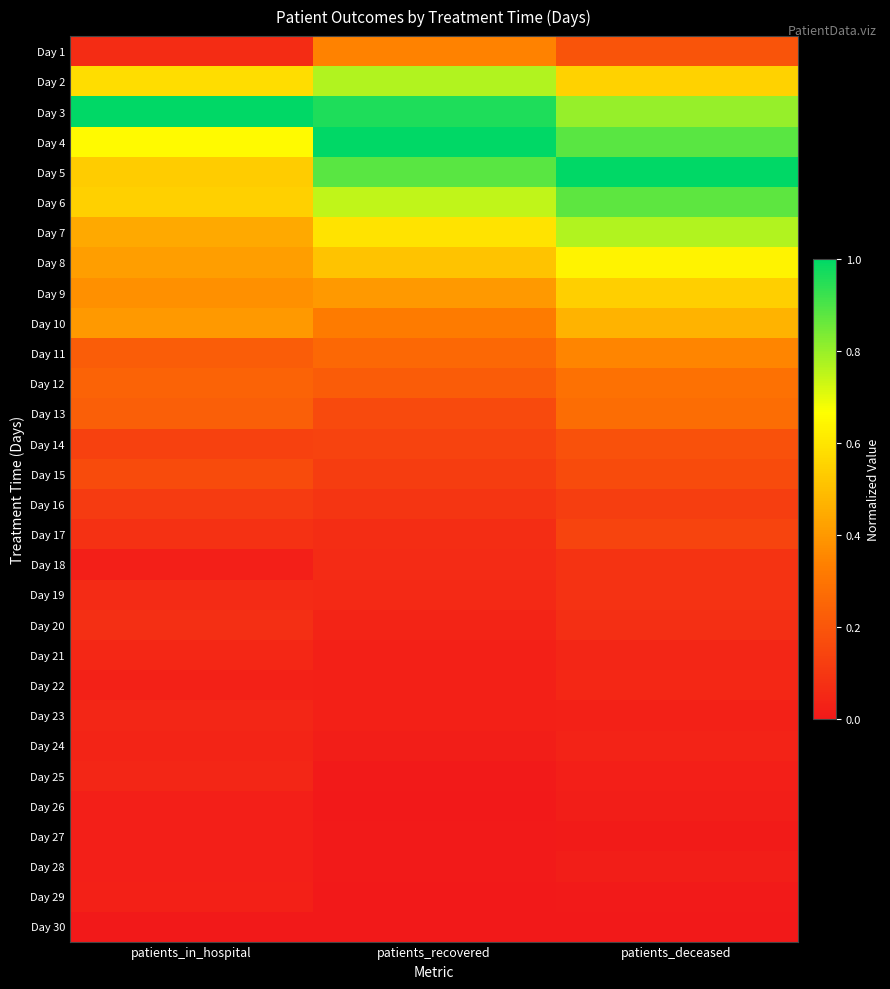

At which category is the sum across all series the highest?

patients_deceased